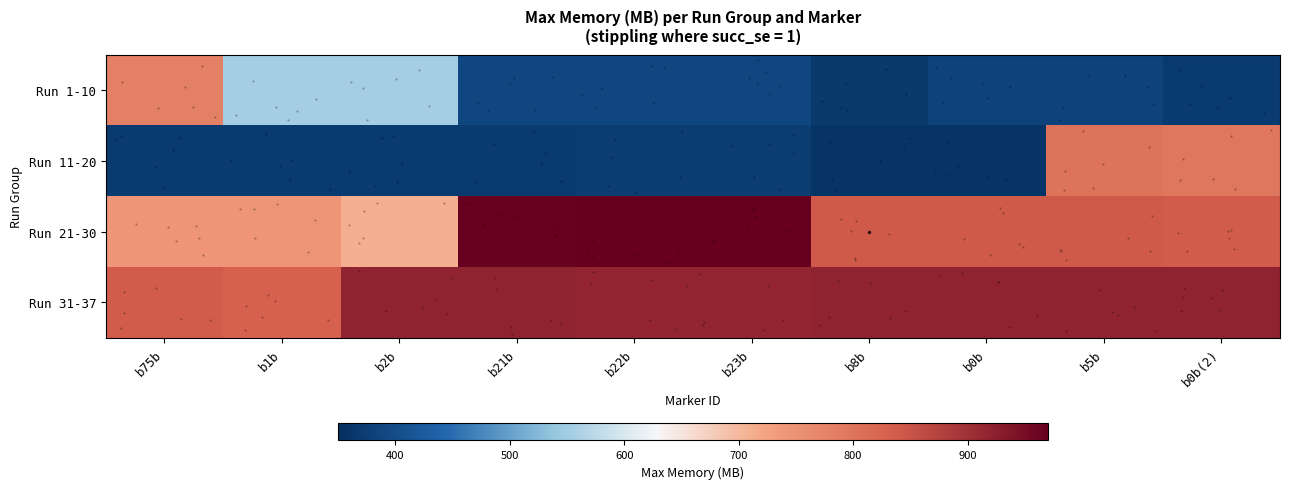

Is it true that Run 11-20 equals 371.8 at b23b?

True